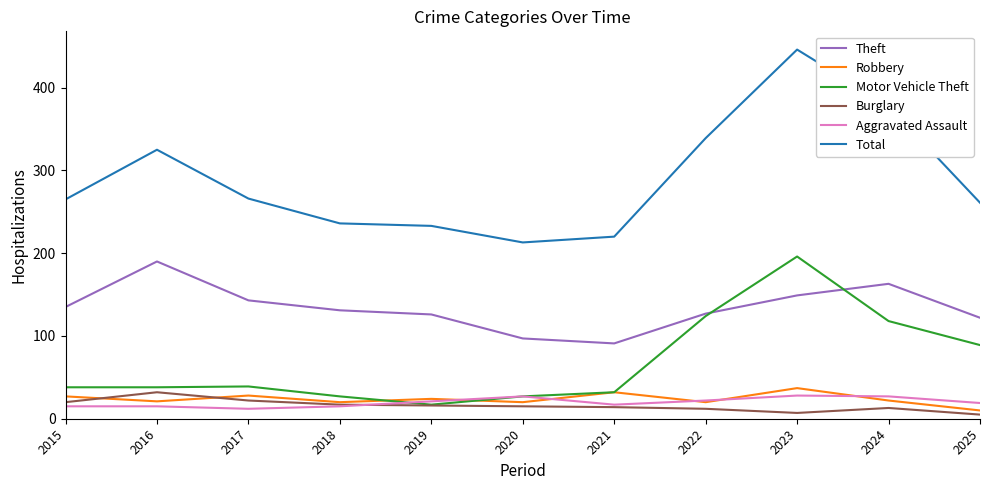

How many values in the Theft series are below 131?

5